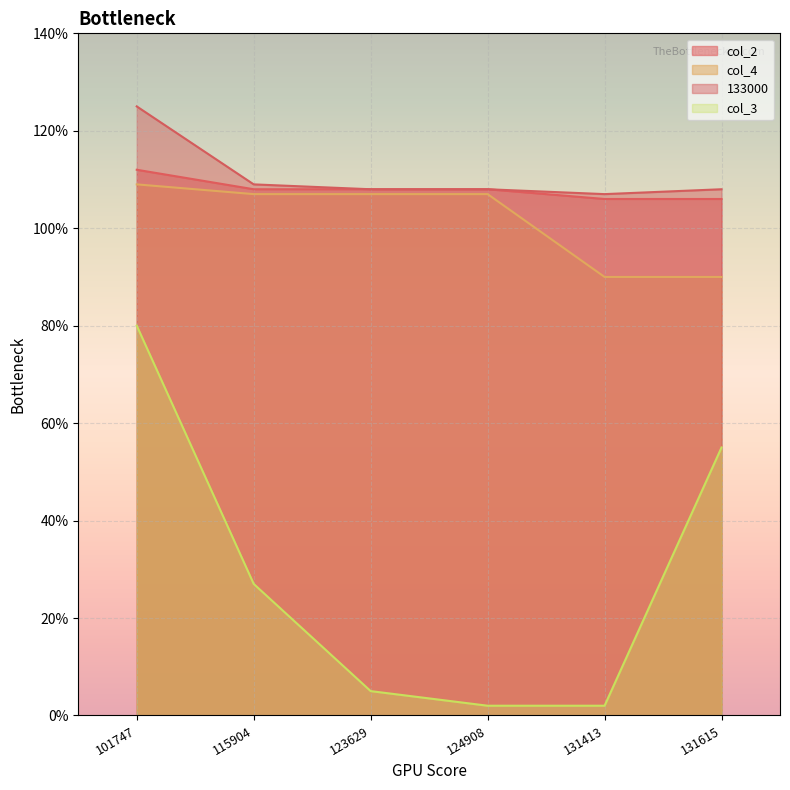

How many categories are shown in the chart?

6